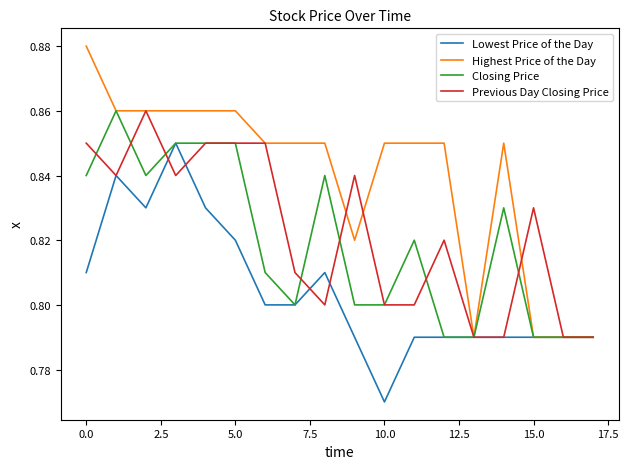

Which series has the largest range (max minus min)?

Highest Price of the Day